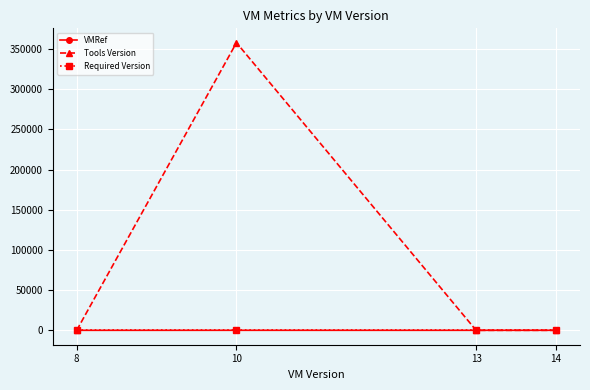

Which series has the widest spread of values?

Tools Version